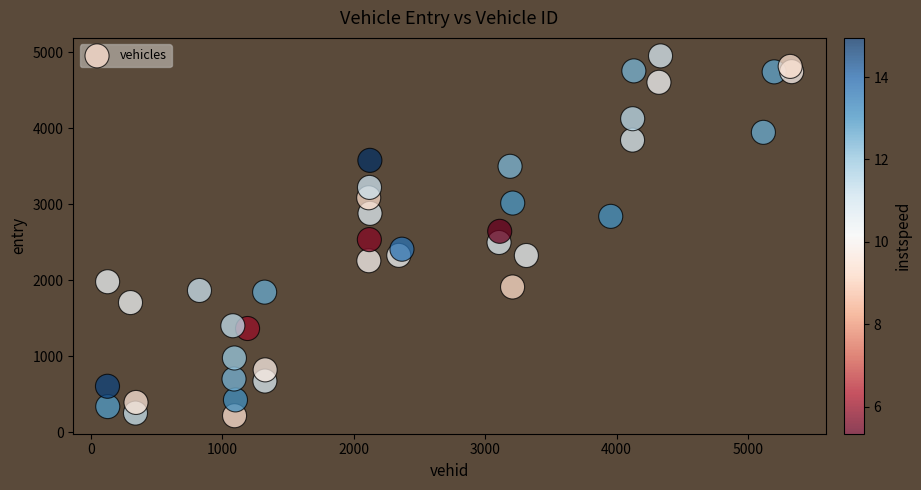

What is the range of X values (max minus min)?

5207.0